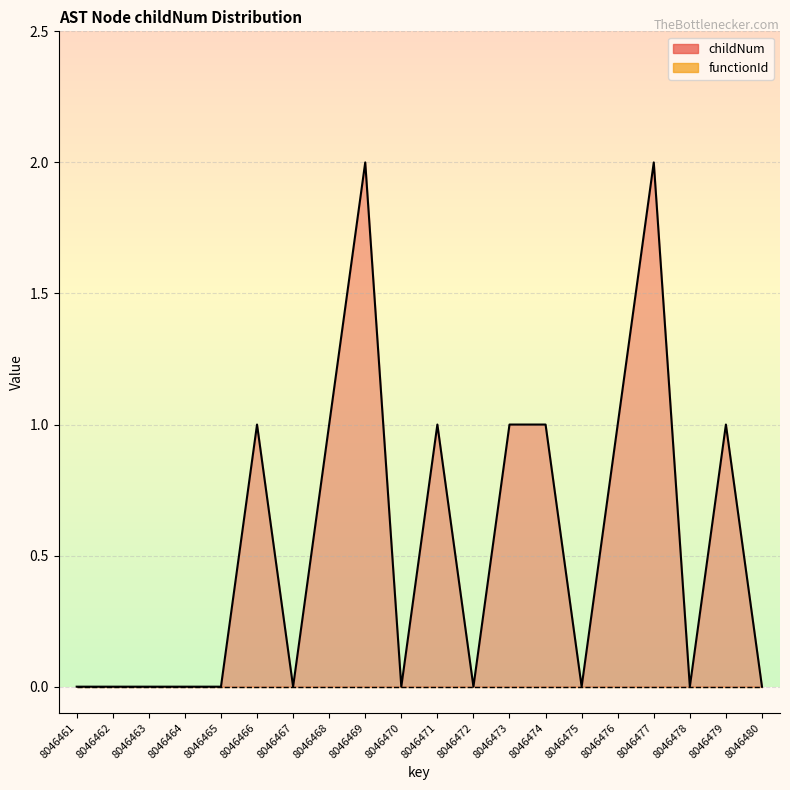

Which label corresponds to the smallest value in the chart?

8046461